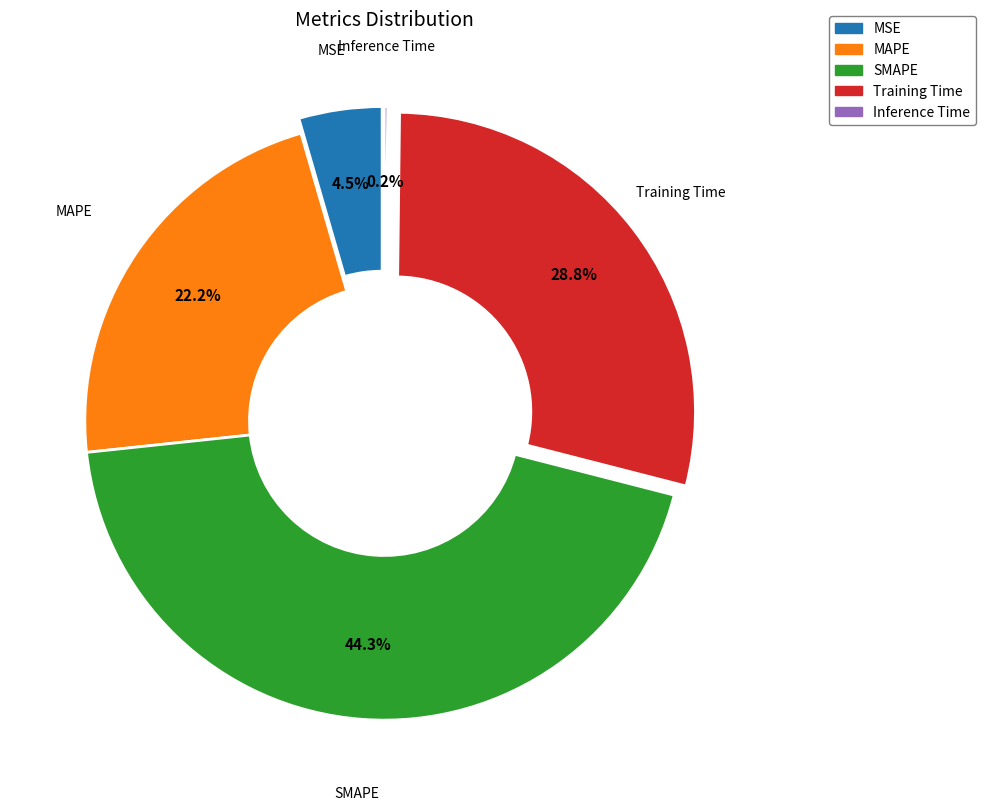

To the nearest percent, what is the difference between the MAPE and MSE slice percentages?

18%